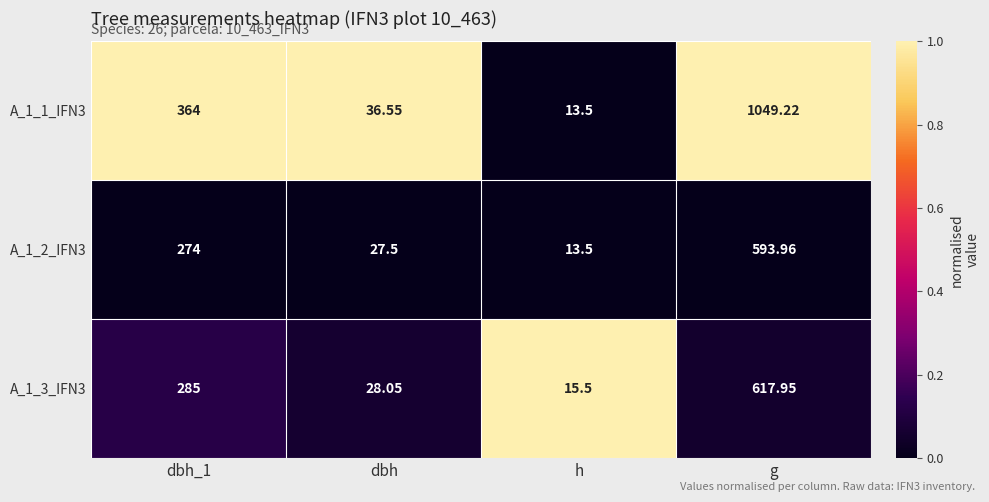

At which category is the sum across all series the highest?

g